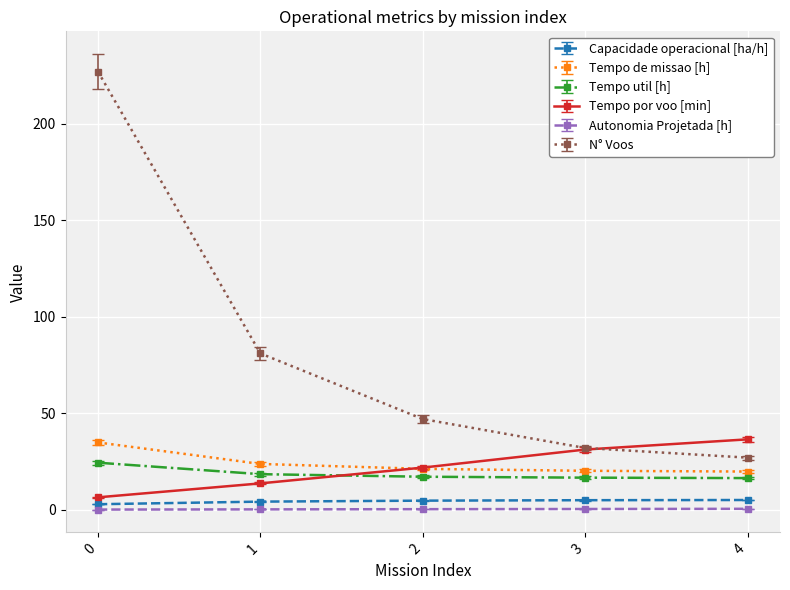

True or false: Capacidade operacional [ha/h] has more than 2 points higher than both neighbors.

False